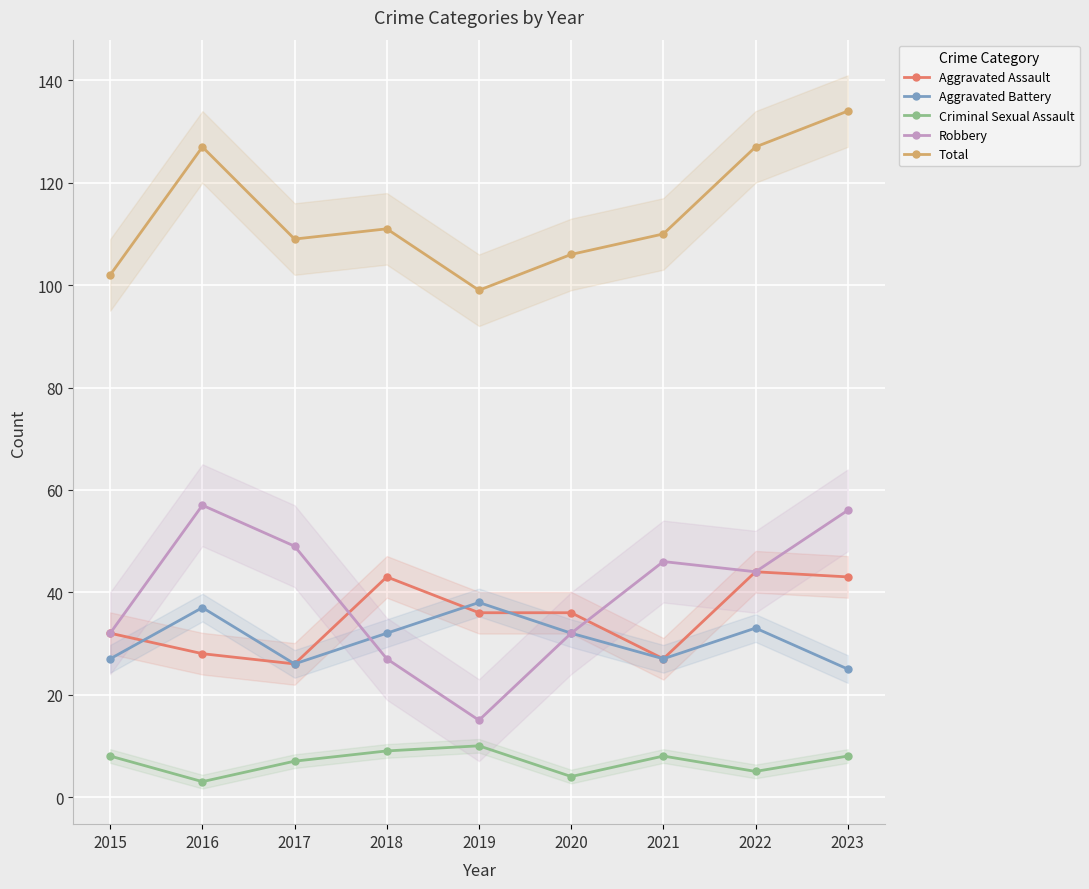

At which category is the sum across all series the highest?

2023